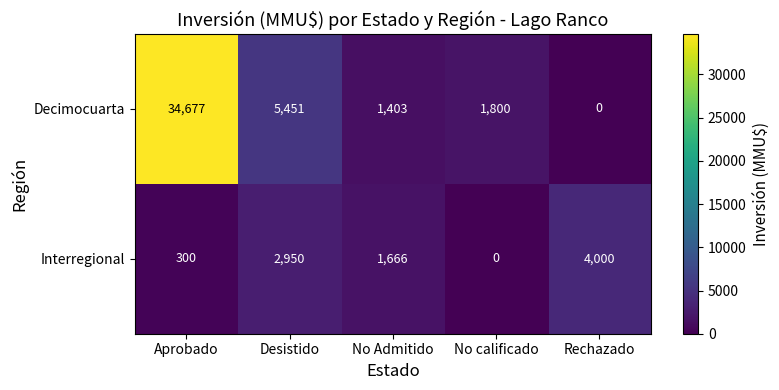

Rank the series by their maximum value, from highest to lowest.

Decimocuarta, Interregional